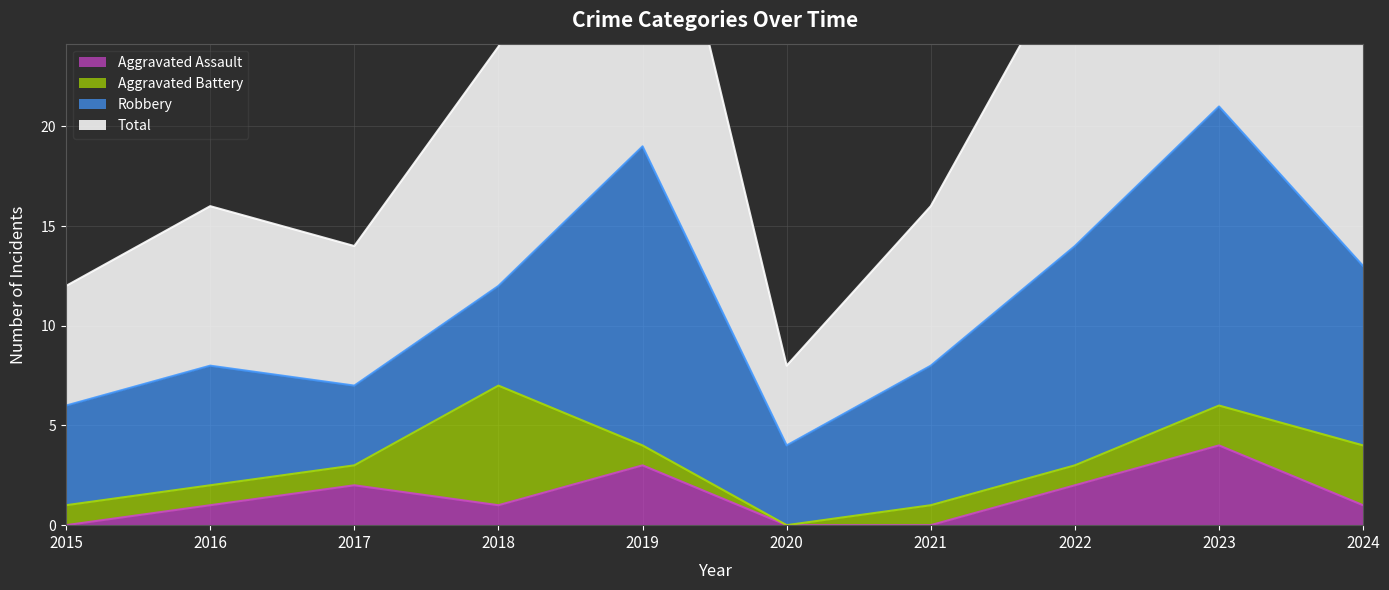

What is the total value across all series at 2024?

27